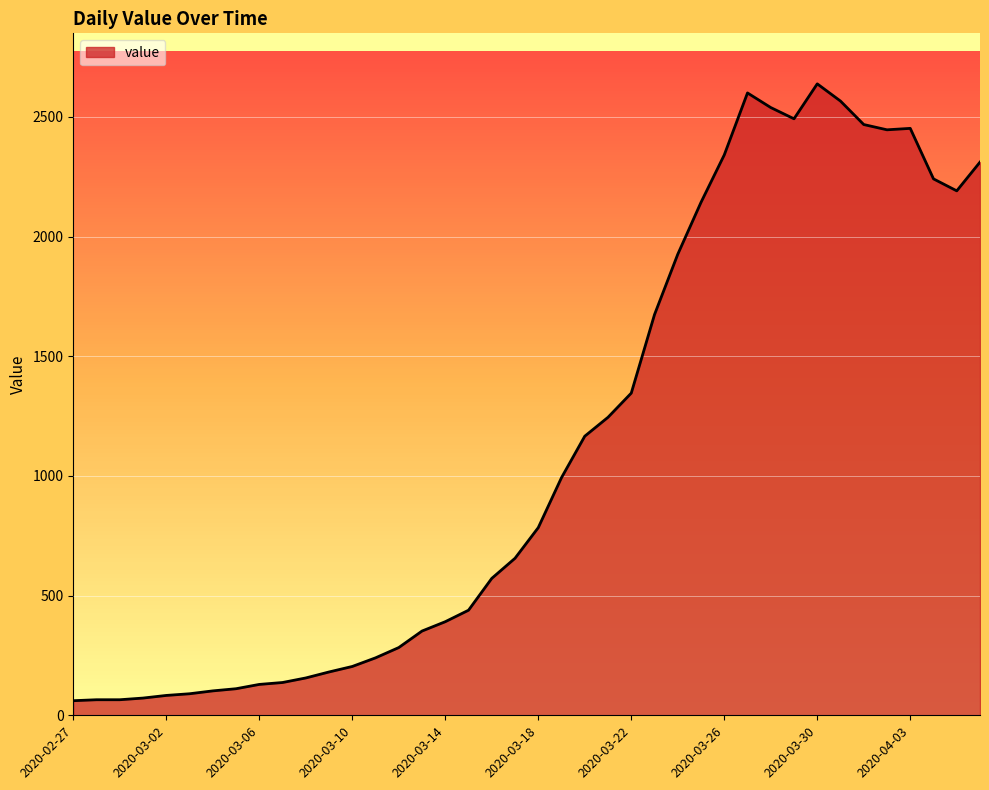

How many values are below 784?

20